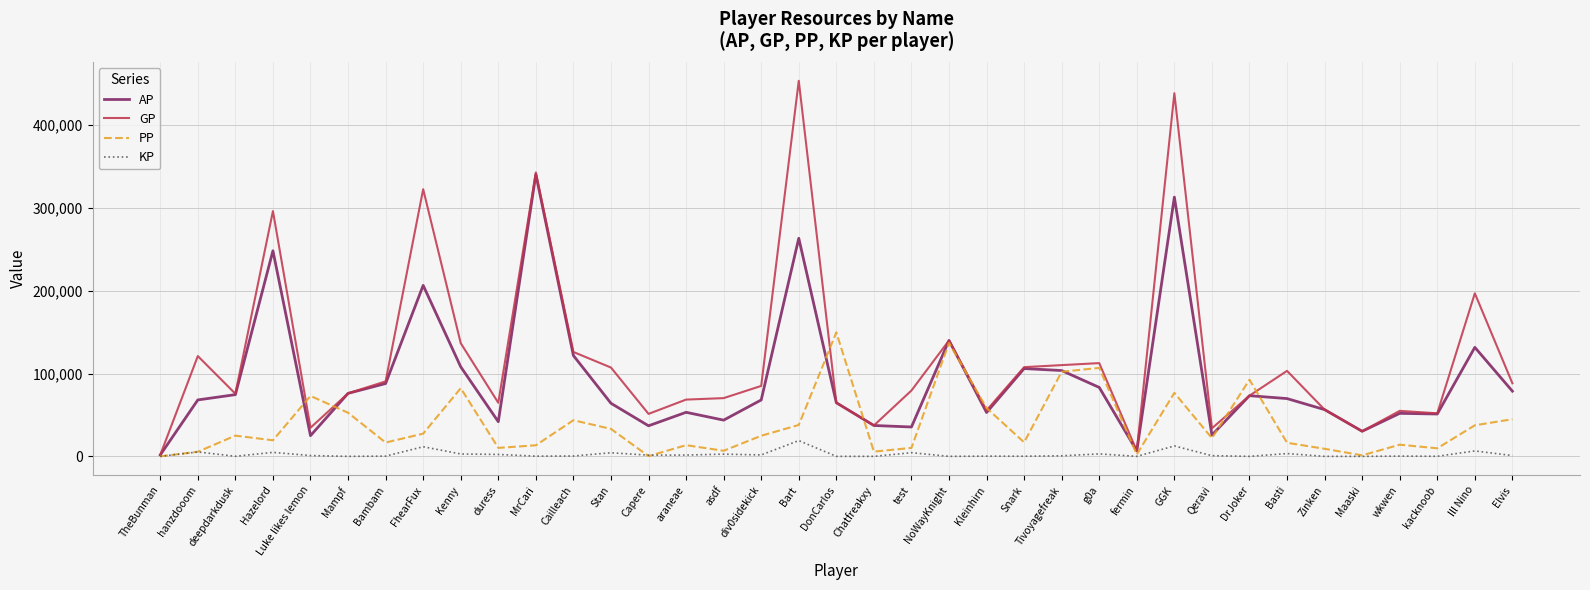

Rank the series by their average value, from highest to lowest.

GP, AP, PP, KP